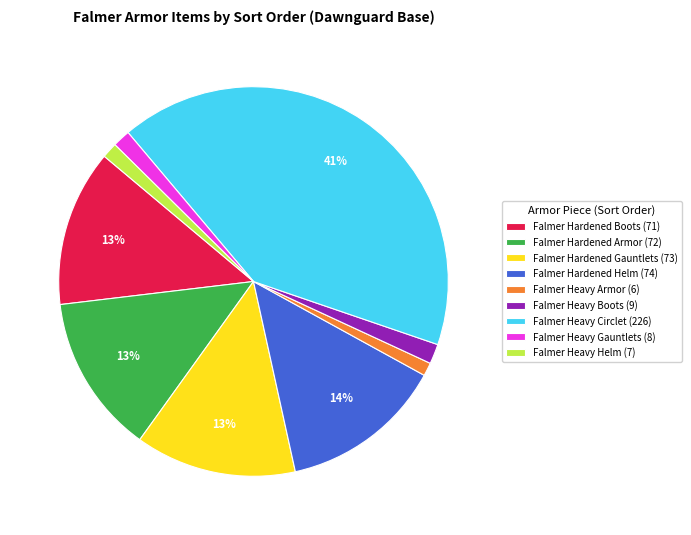

What is the largest slice in the pie chart?

Falmer Heavy Circlet